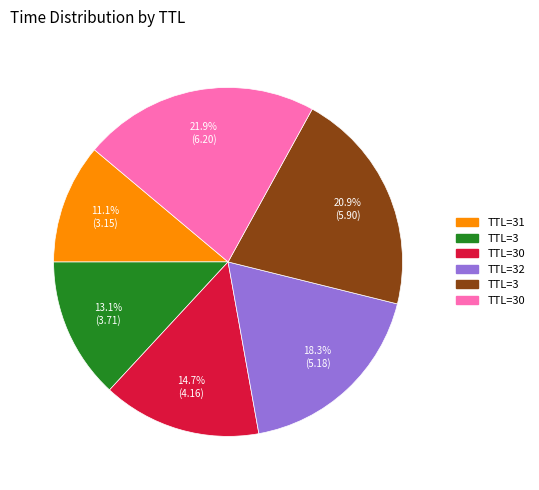

Is there a majority slice in this chart?

No